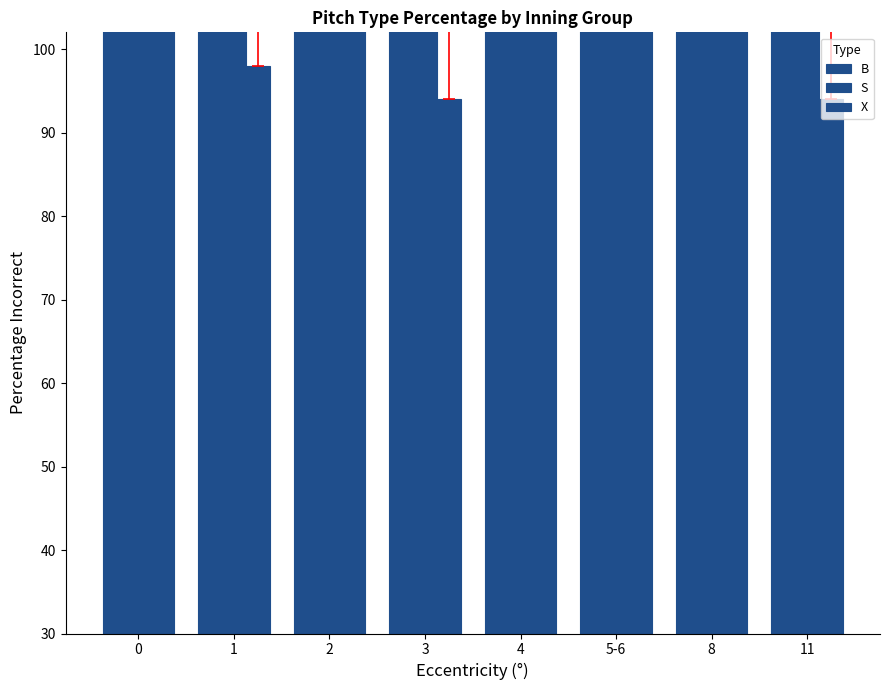

True or false: S has a value of 100 at 8.

True